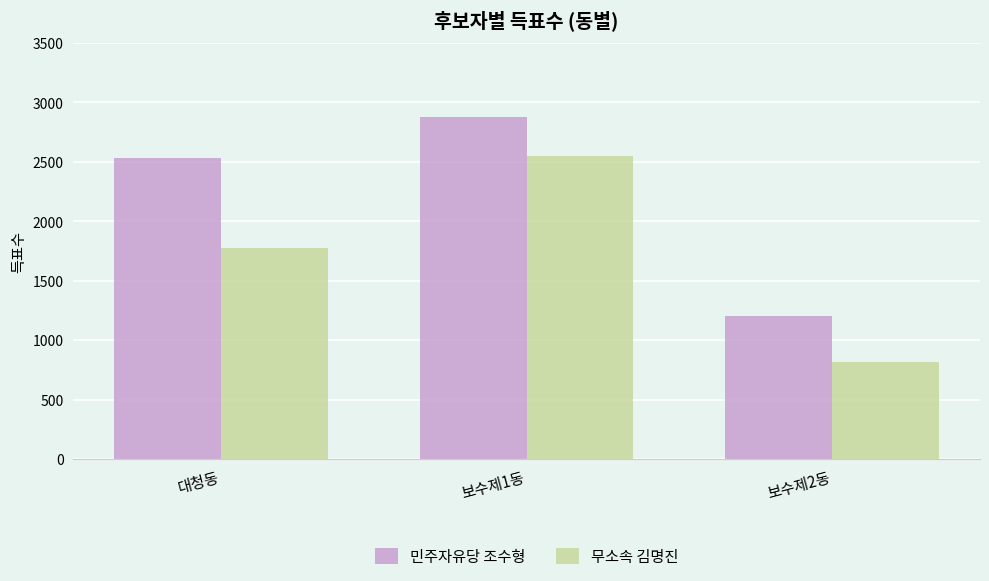

Which series has the largest range (max minus min)?

무소속 김명진